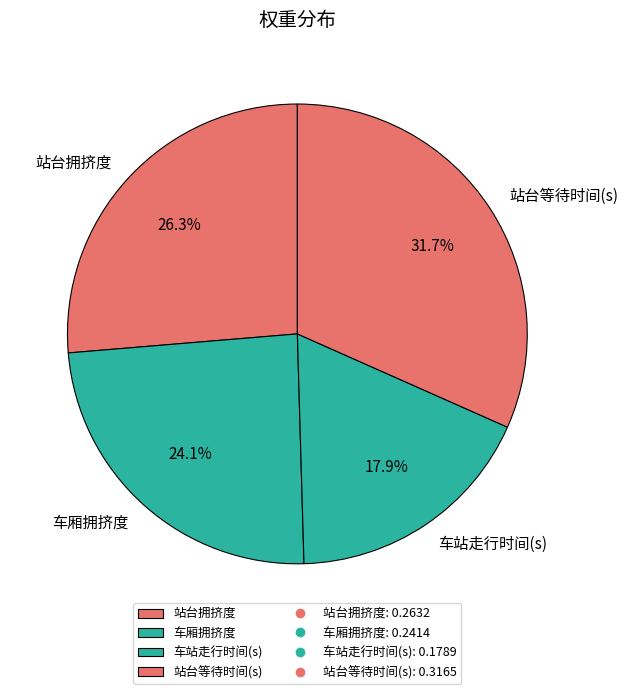

How many slices are in this pie chart?

4